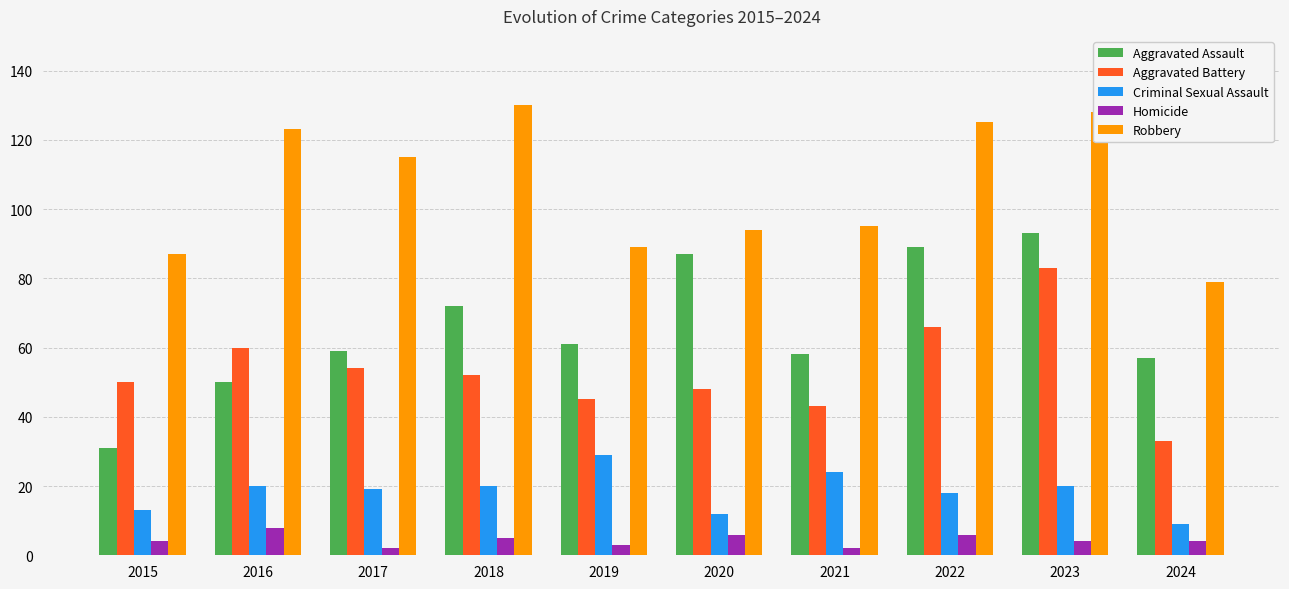

How many bars are there in total?

50